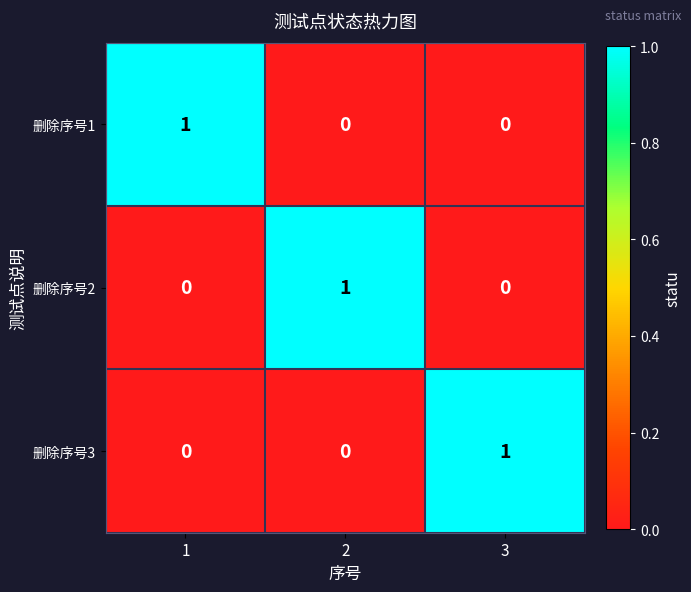

Reading right to left, what are all the values shown in this chart?

删除序号1: 3=0	2=0	1=1
删除序号2: 3=0	2=1	1=0
删除序号3: 3=1	2=0	1=0